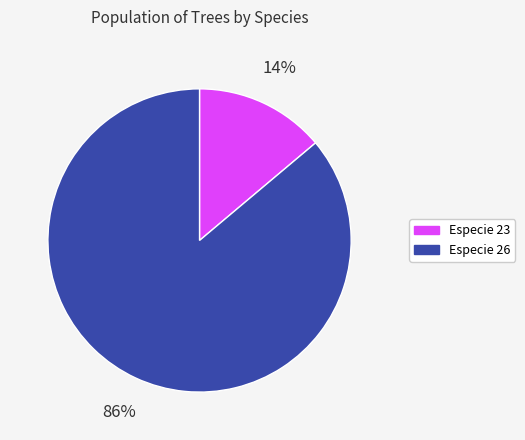

Is it true that Especie 23 is 14% of the pie?

True